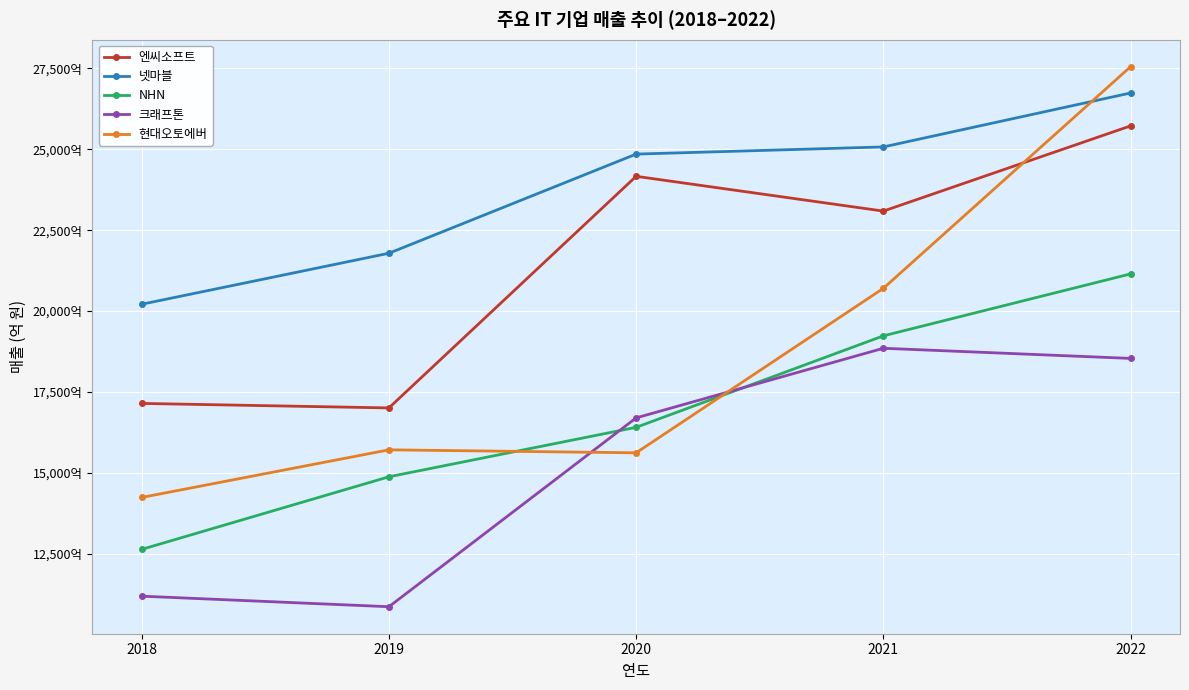

Which has a higher value, 2018 or 2019?

2018